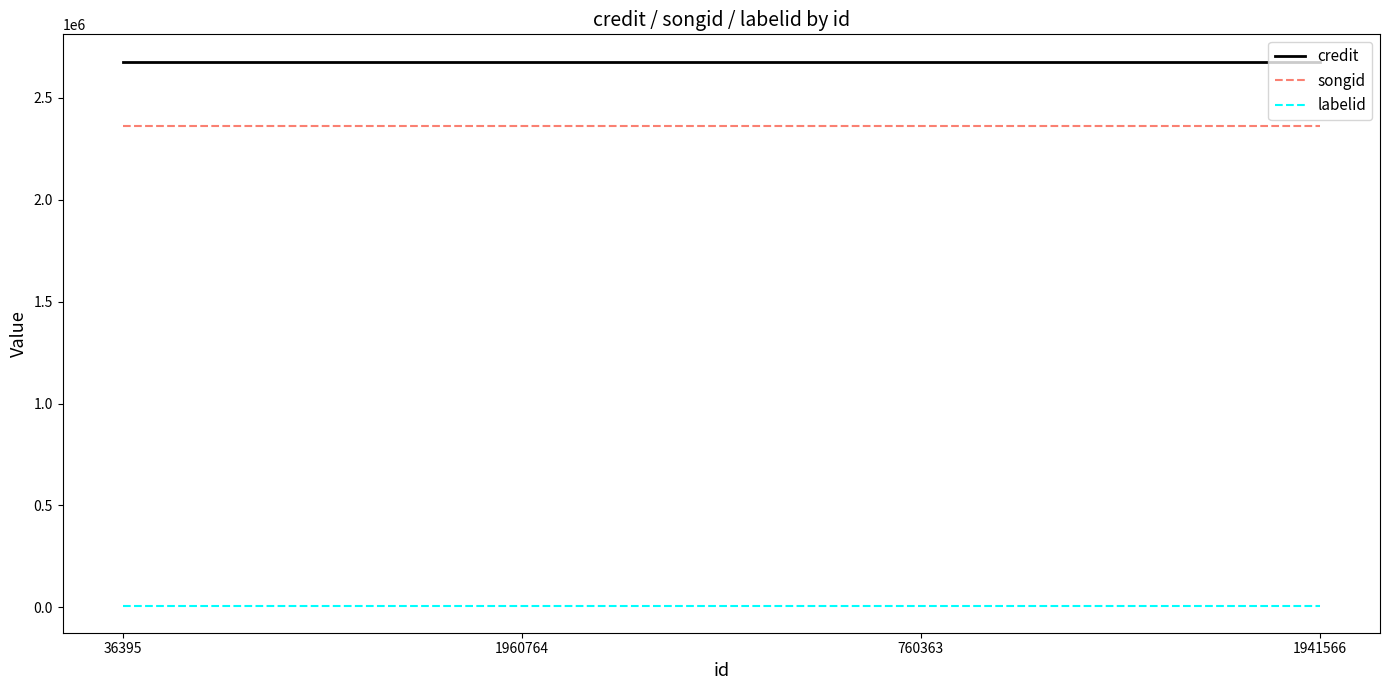

True or false: songid and labelid cross at least once.

False